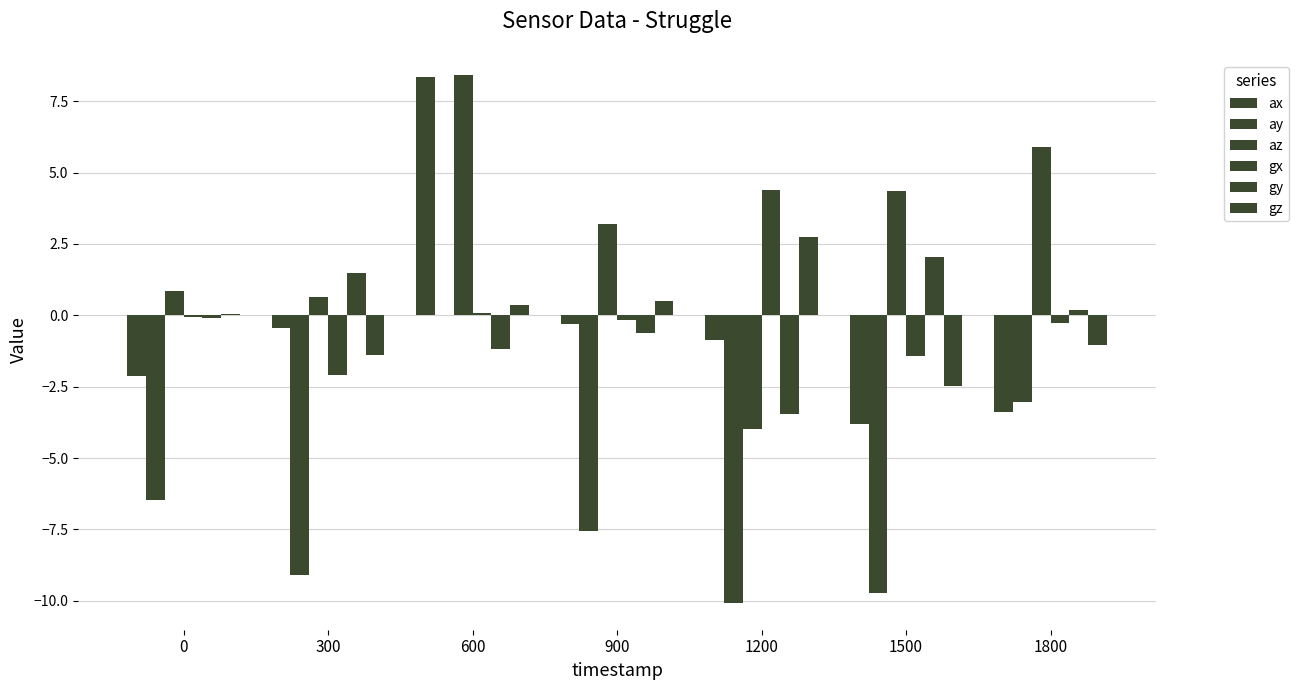

What is the spread (max minus min) of values at 0?

7.3